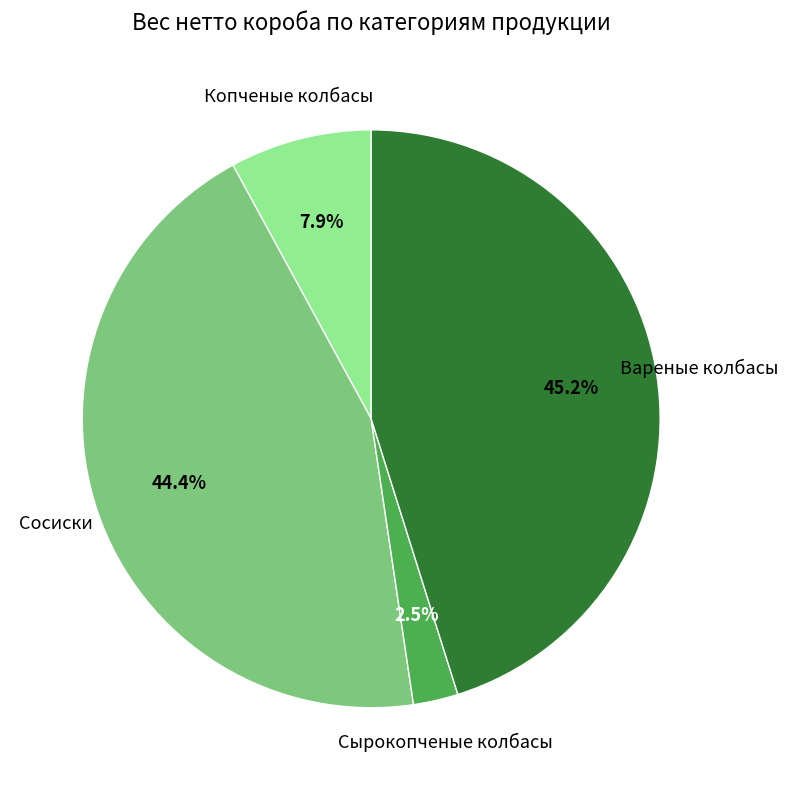

How many slices are in this pie chart?

4